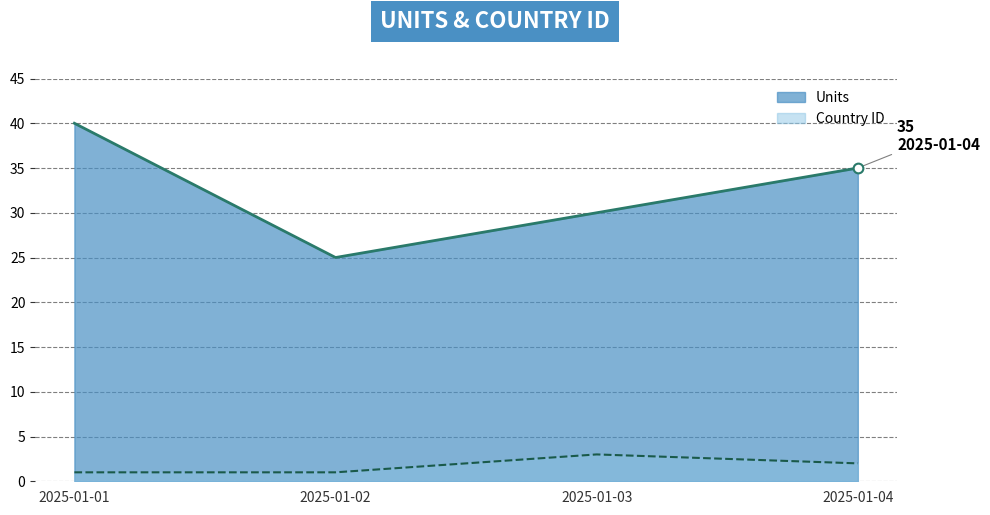

Is the value of Units line at 2025-01-02 greater than the value of Country ID line at 2025-01-02?

Yes